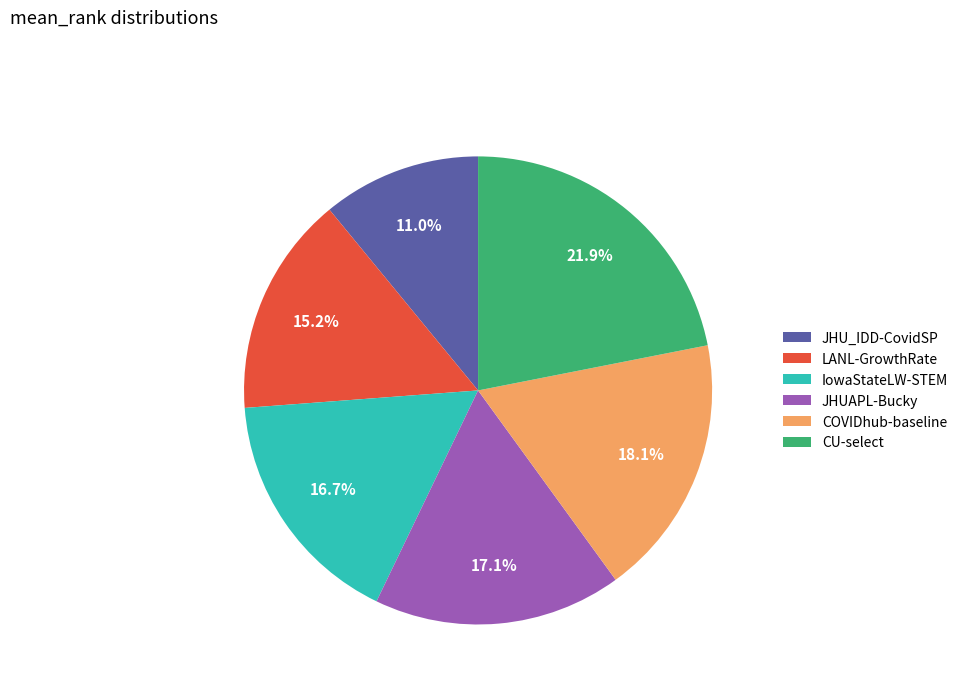

Which slice is the smallest?

JHU_IDD-CovidSP